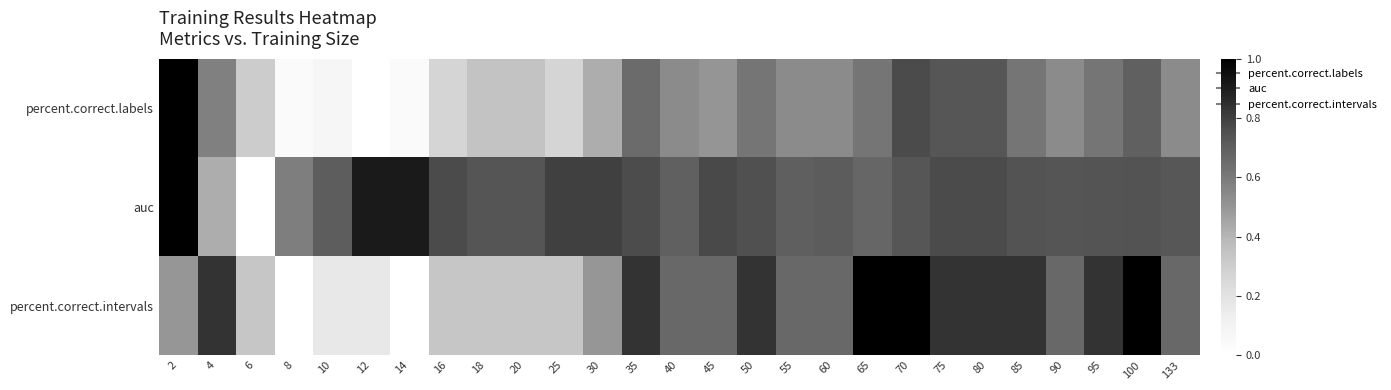

Rank the series at 6 from highest to lowest value.

percent.correct.intervals, percent.correct.labels, auc